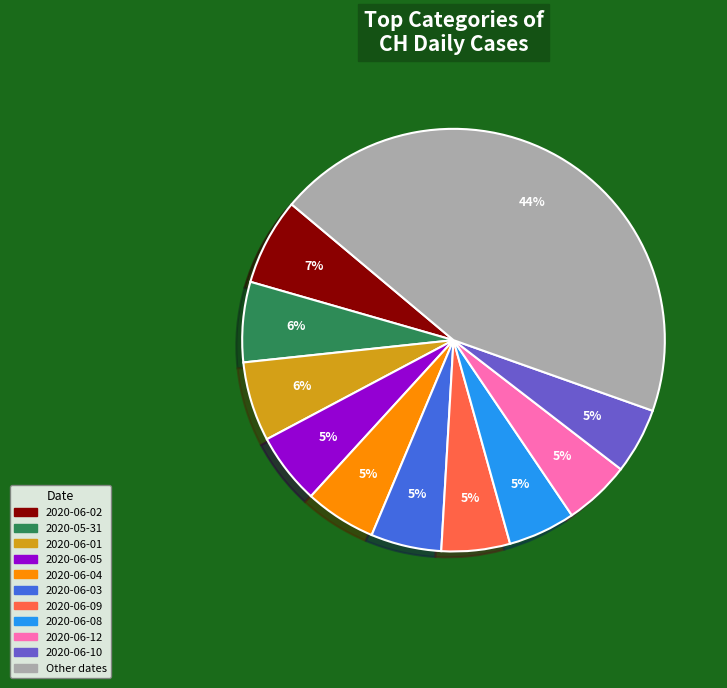

Do 2020-06-01 and 2020-06-05 together represent more than half of the pie?

No